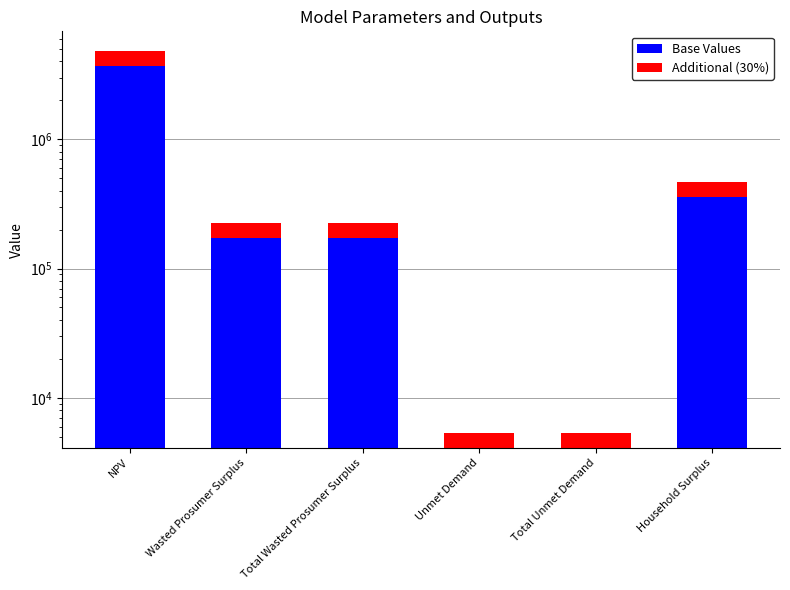

What is the sum of the Additional (30%) values at Wasted Prosumer Surplus and Unmet Demand?

52740.5